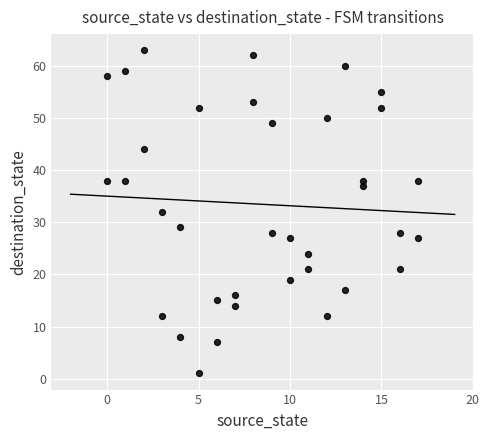

What is the range of Y values (max minus min)?

62